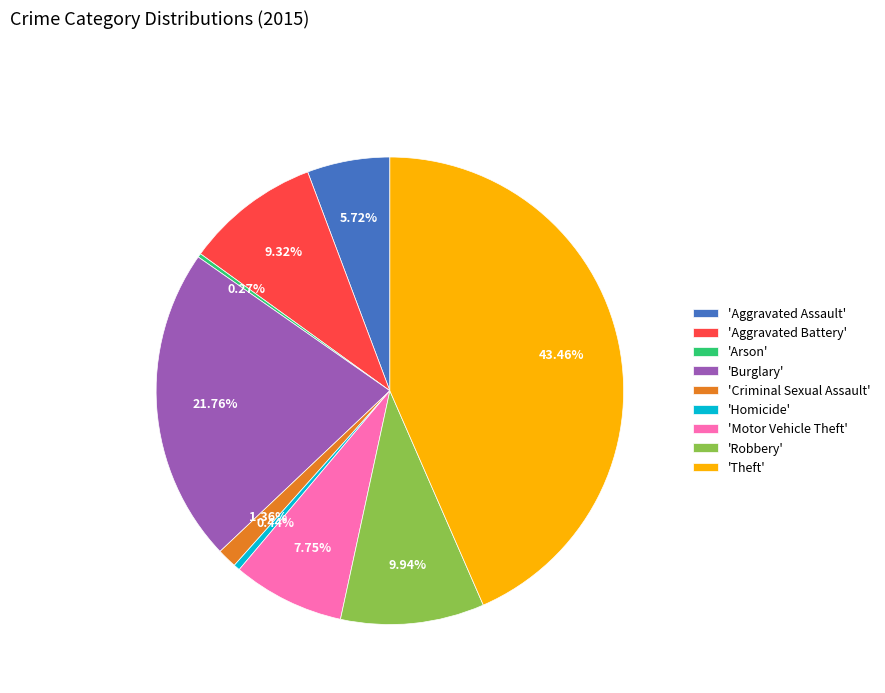

What is the largest slice in the pie chart?

'Theft'